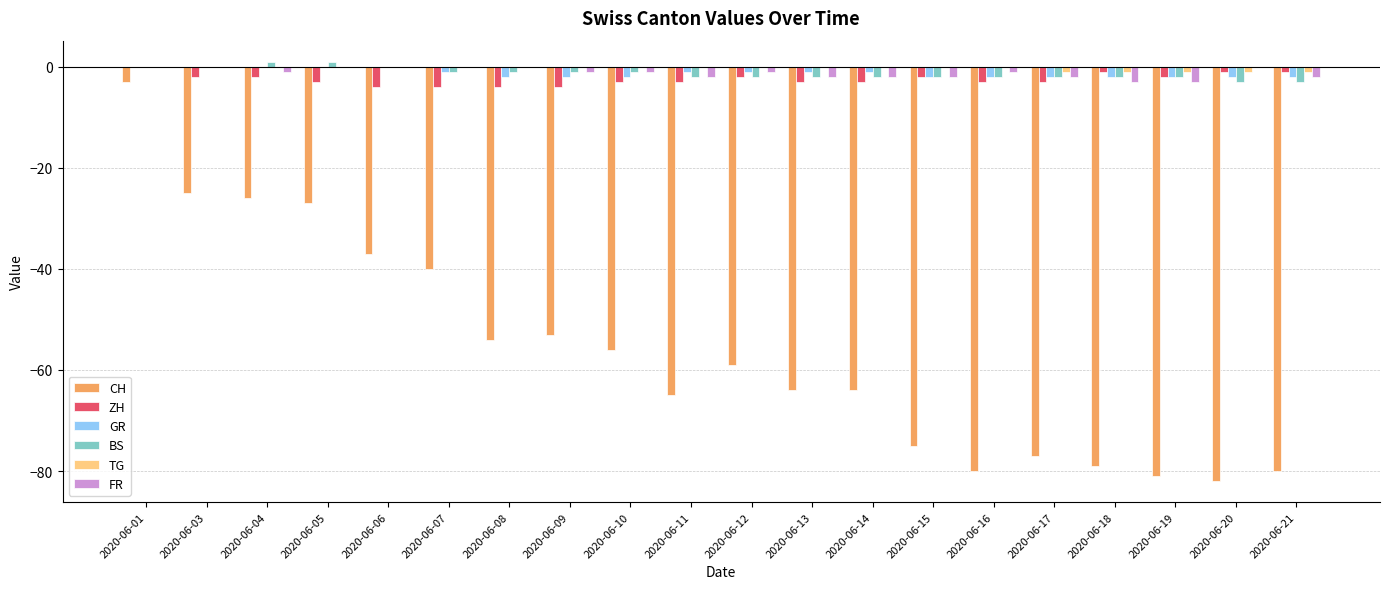

At which category is the sum across all series the highest?

2020-06-01